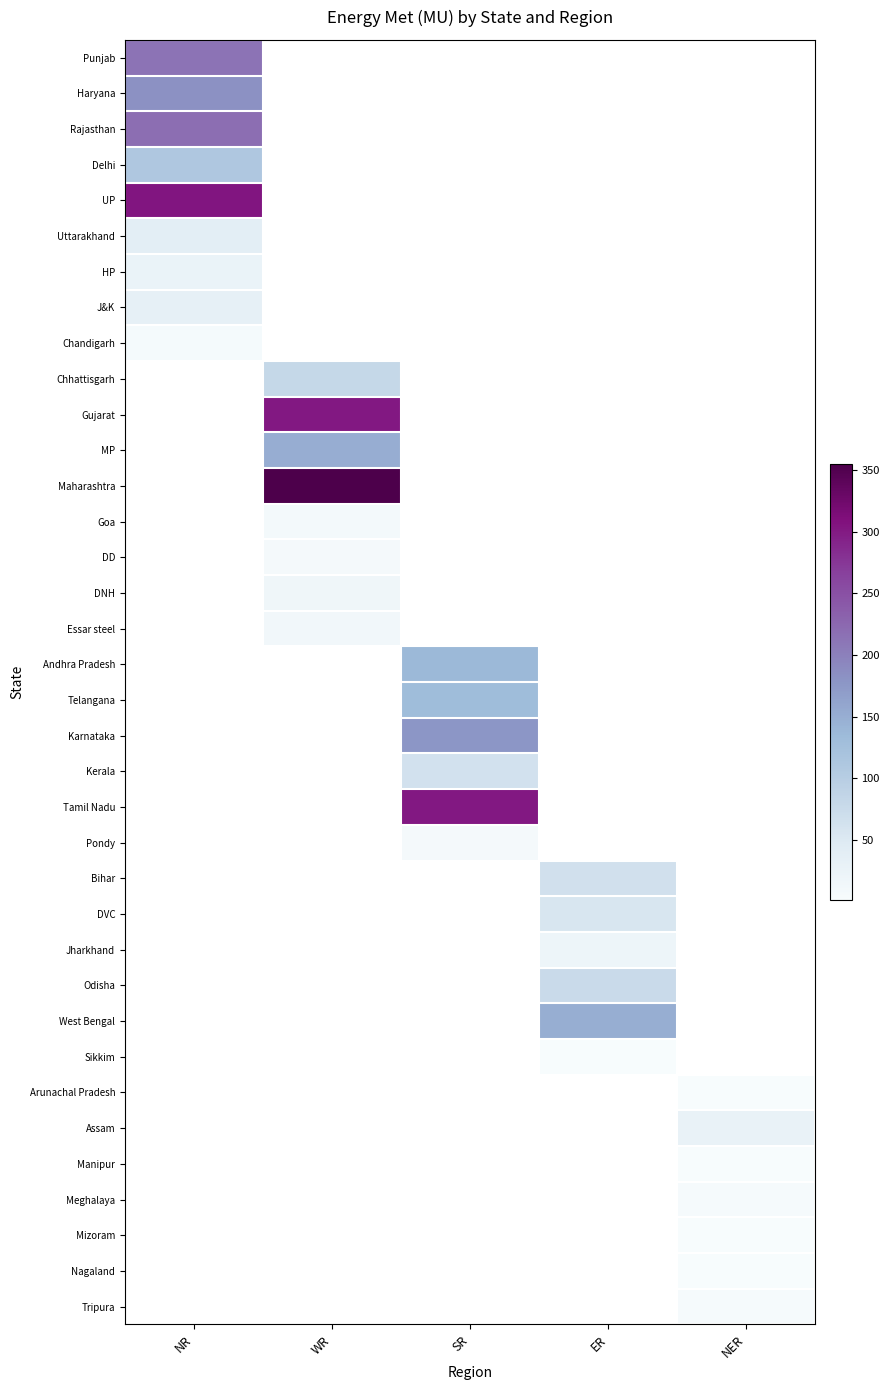

How many distinct data groups are displayed?

36